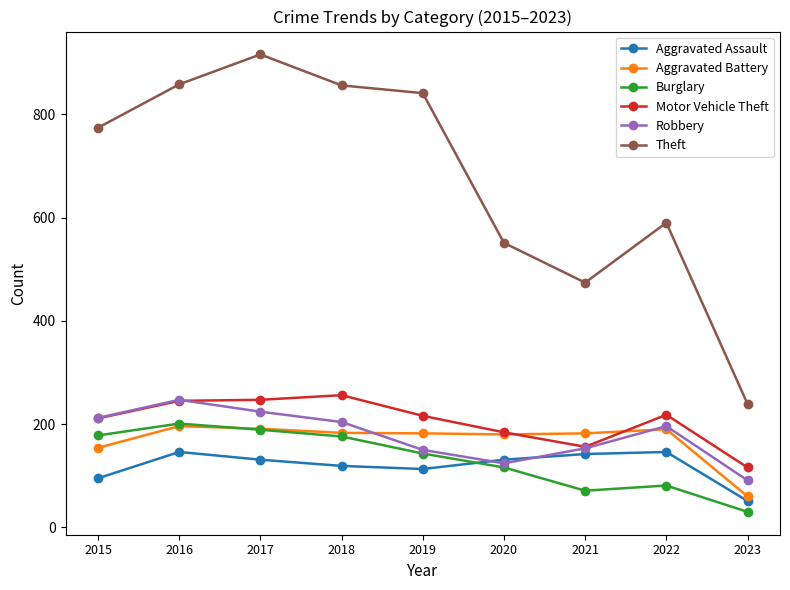

What is the difference between the maximum and minimum values in the Aggravated Battery series?

136